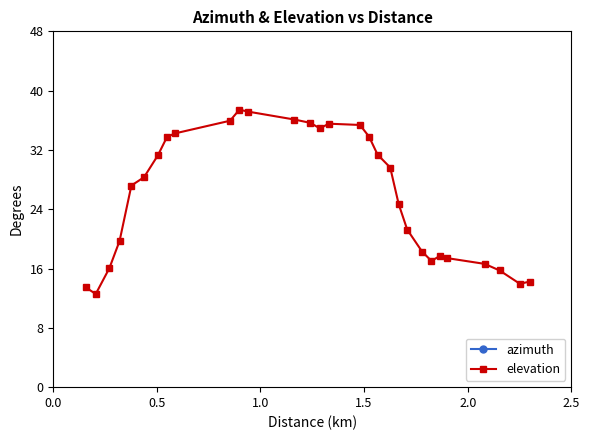

What is the minimum value for elevation?

12.6